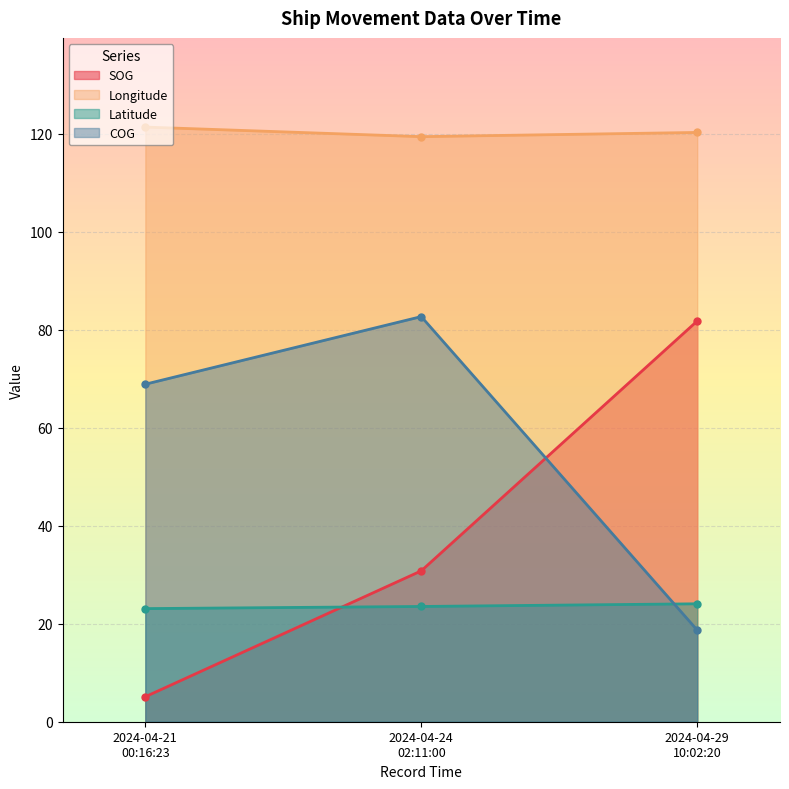

The value of COG at 2024-04-21 00:16:23 is 68.9. True or false?

True